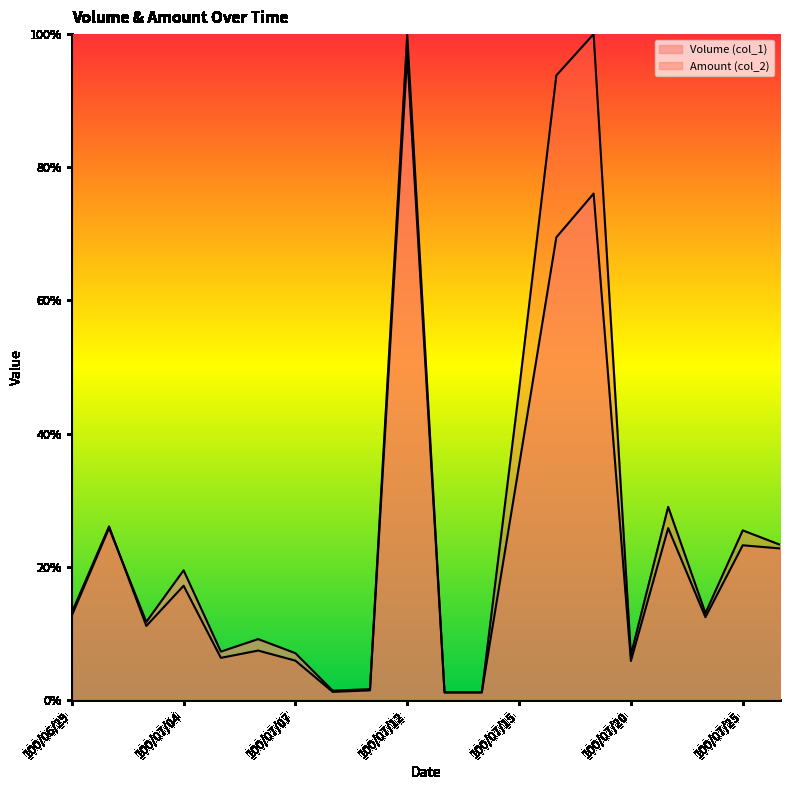

True or false: Volume (col_1) and Amount (col_2) intersect in this chart.

True